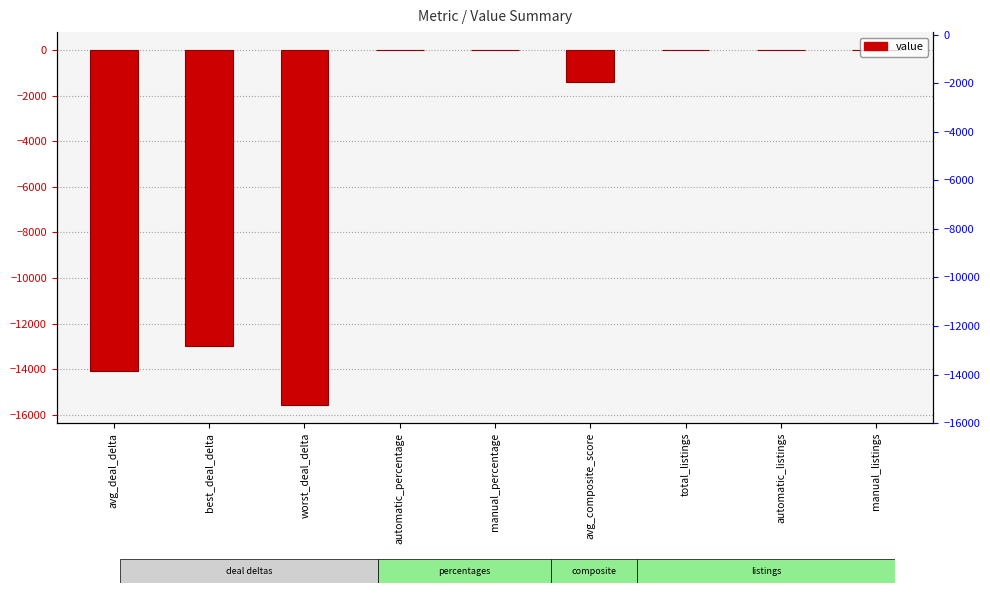

What is the sum of all values?

-44039.1